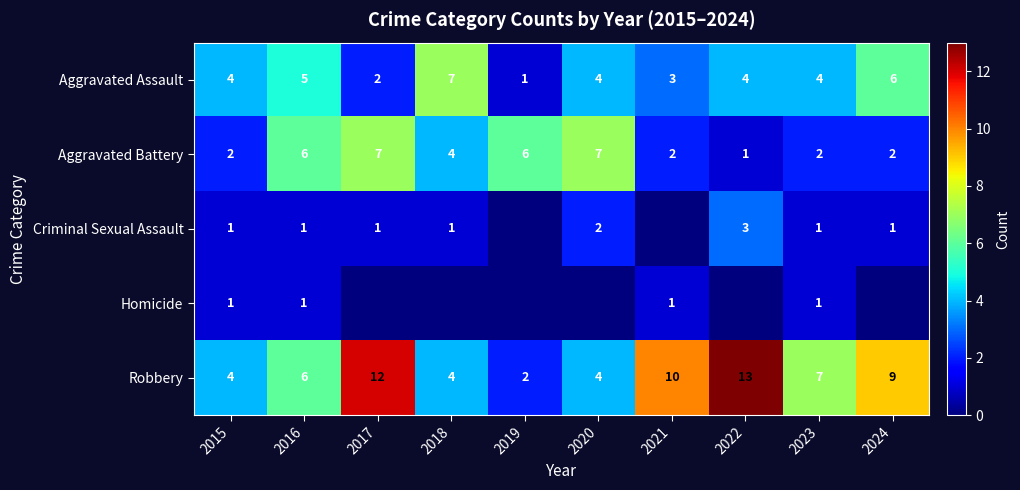

At which label is Aggravated Battery closest to 4?

2018